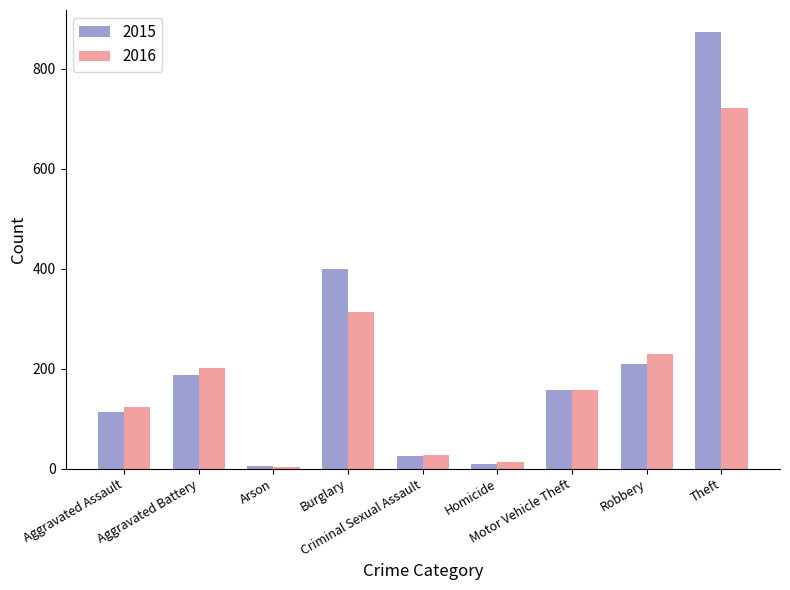

What is the approximate value of 2016 at Robbery?

230